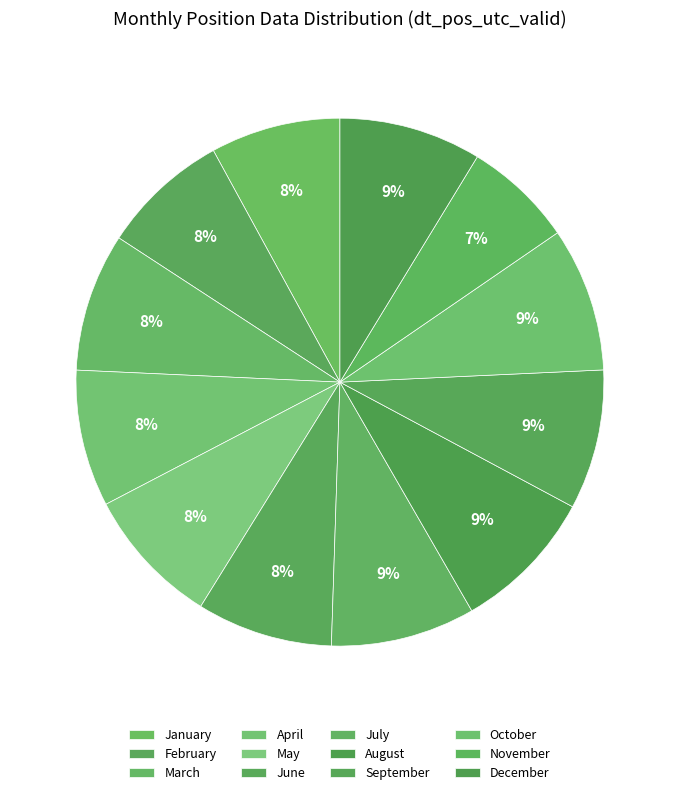

How many segments does this pie chart have?

12